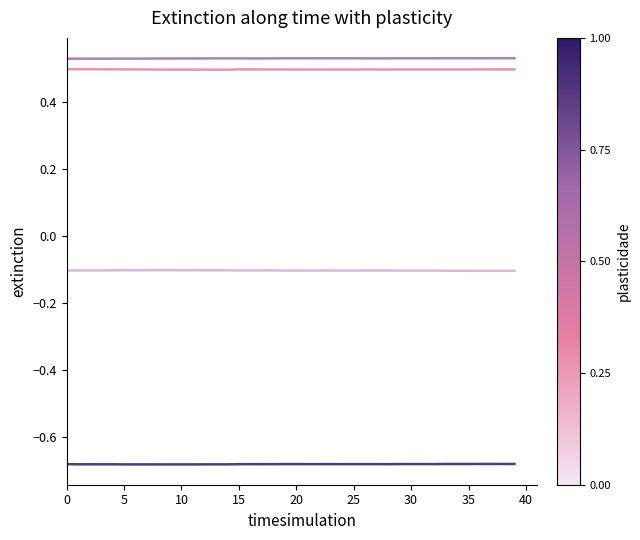

How many lines are shown in the chart?

4